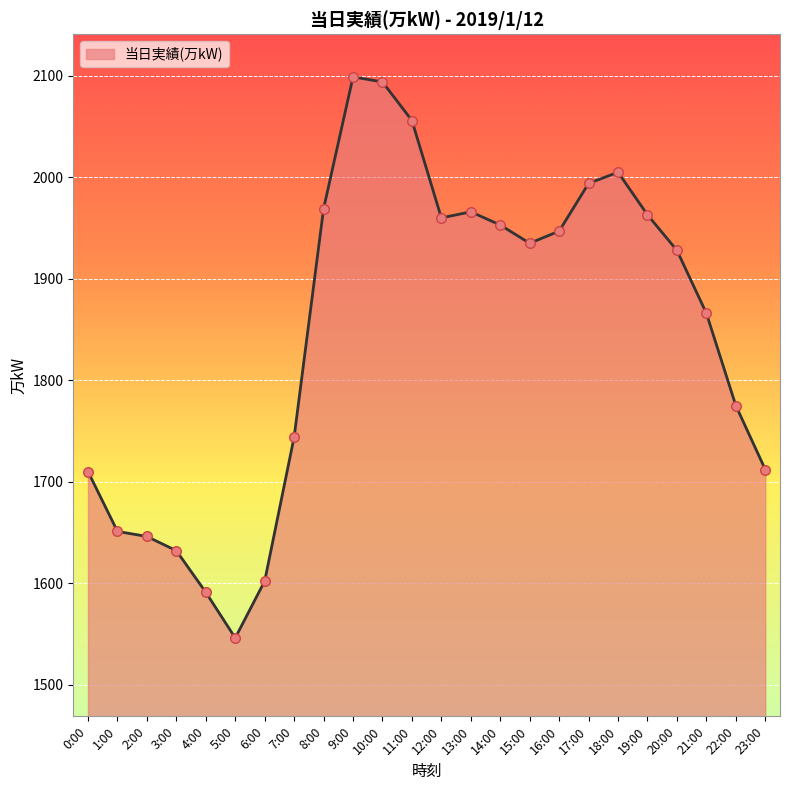

Approximately how many times larger is the value at 18:00 compared to 3:00?

1.2